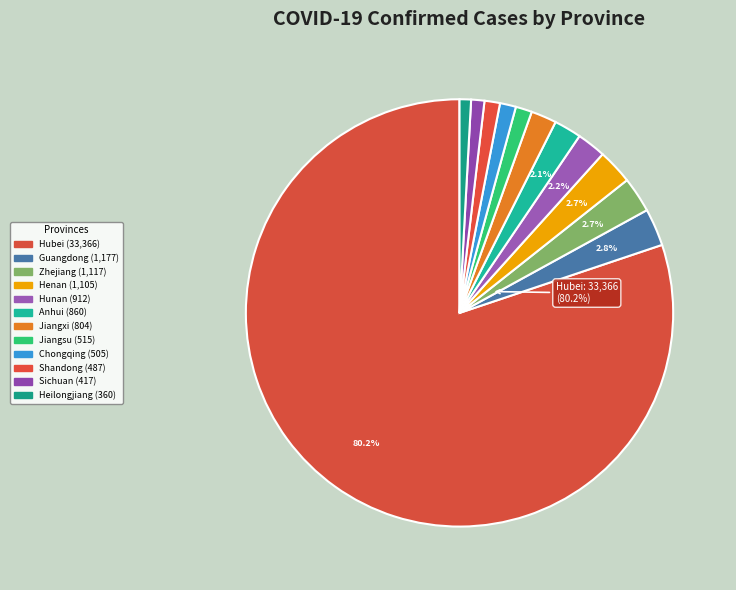

How many segments does this pie chart have?

12